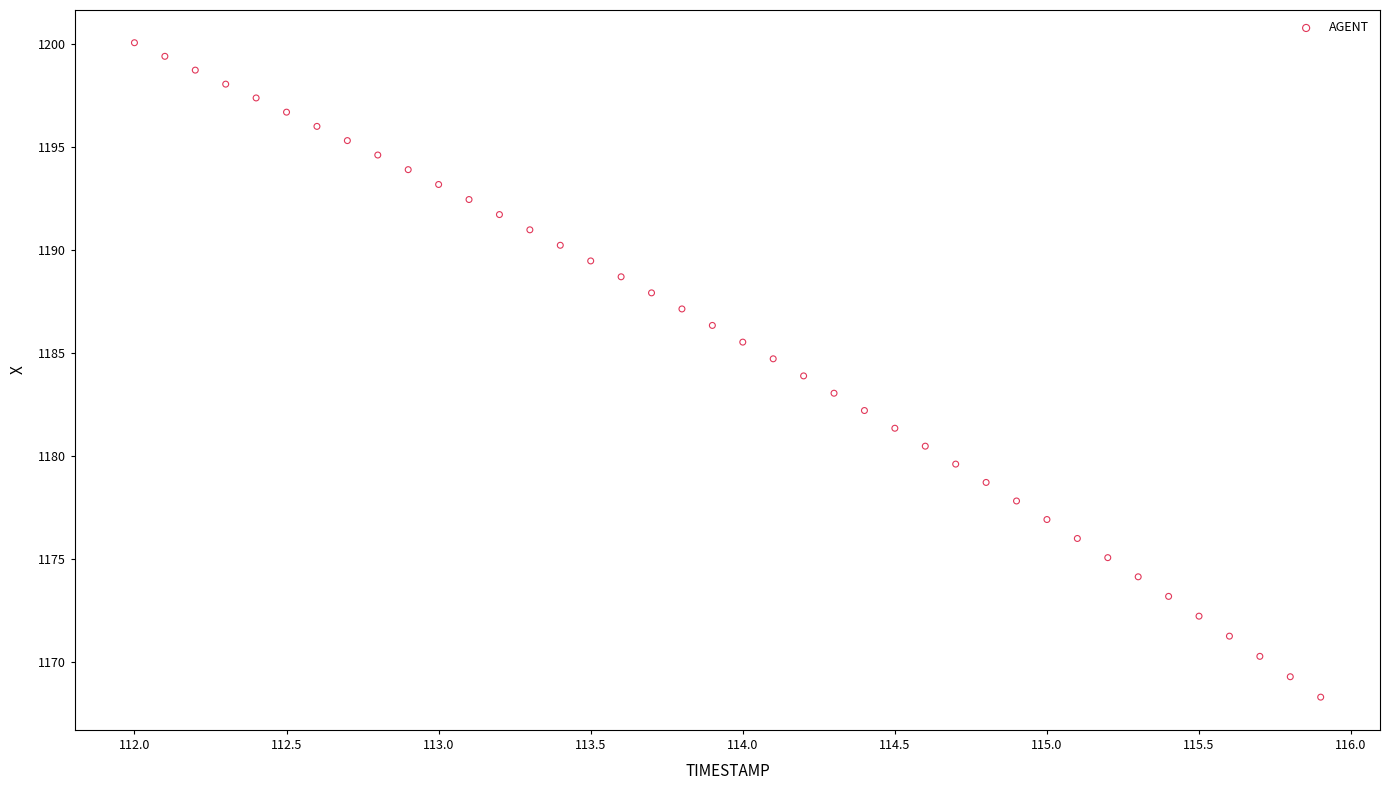

What is the range of X values (max minus min)?

3.9